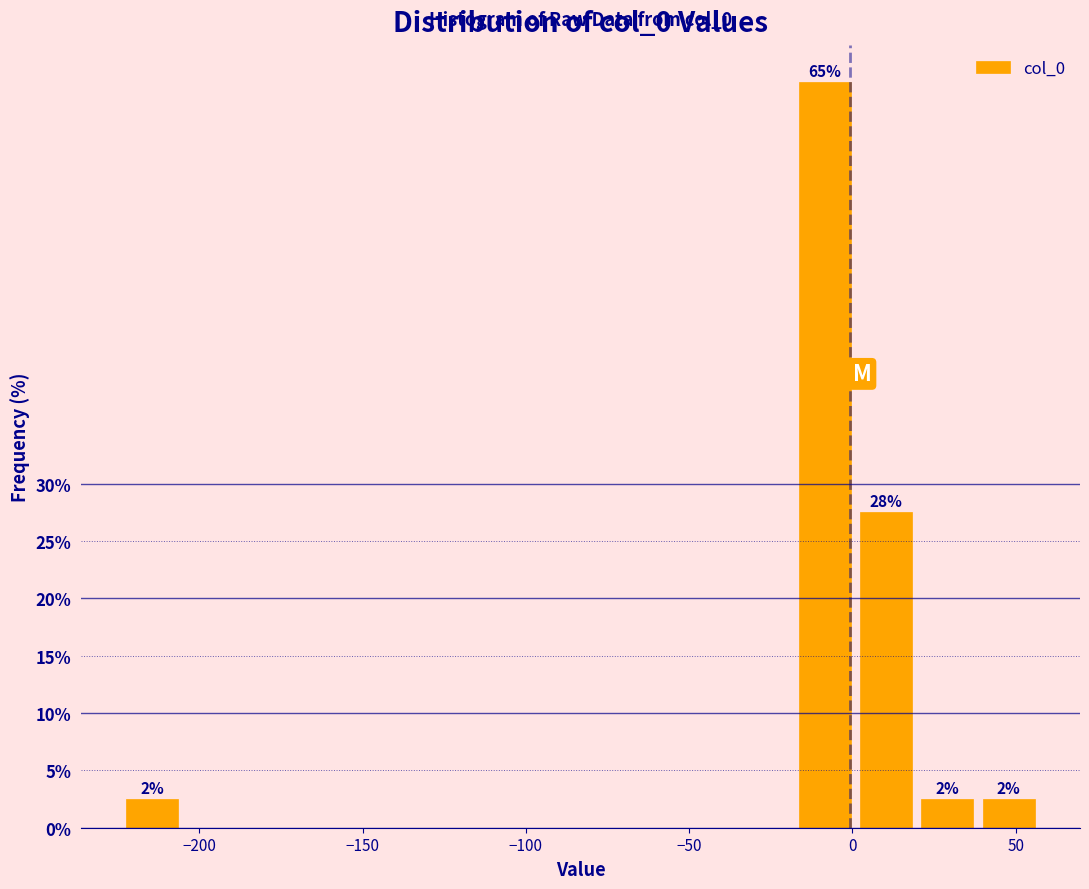

Around what value on the x-axis is the tallest bar? Give the approximate position of its centre, as read against the axis.

-10